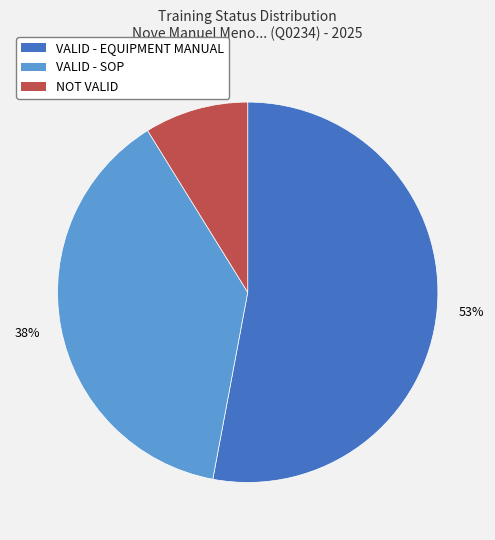

Is the sum of VALID - SOP and NOT VALID greater than half?

No